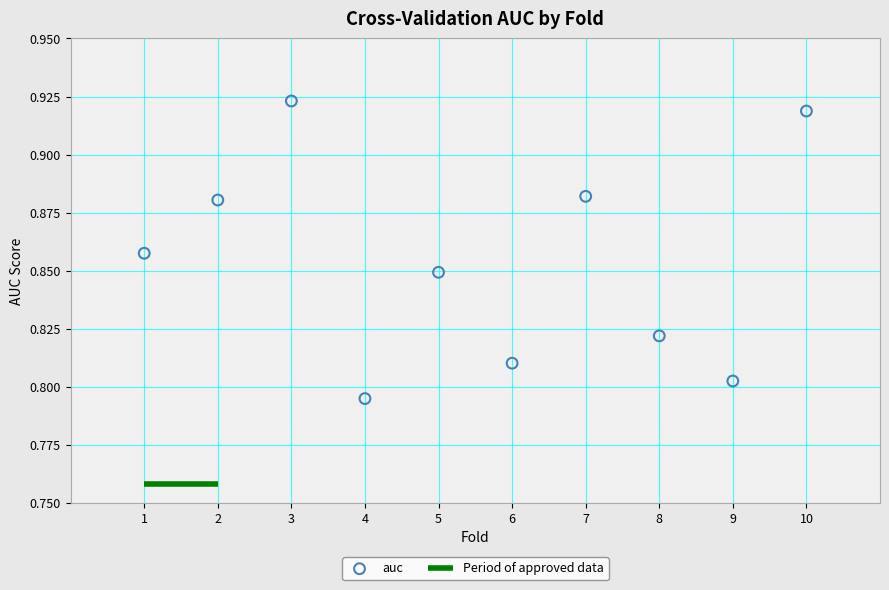

What is the average X value?

5.5